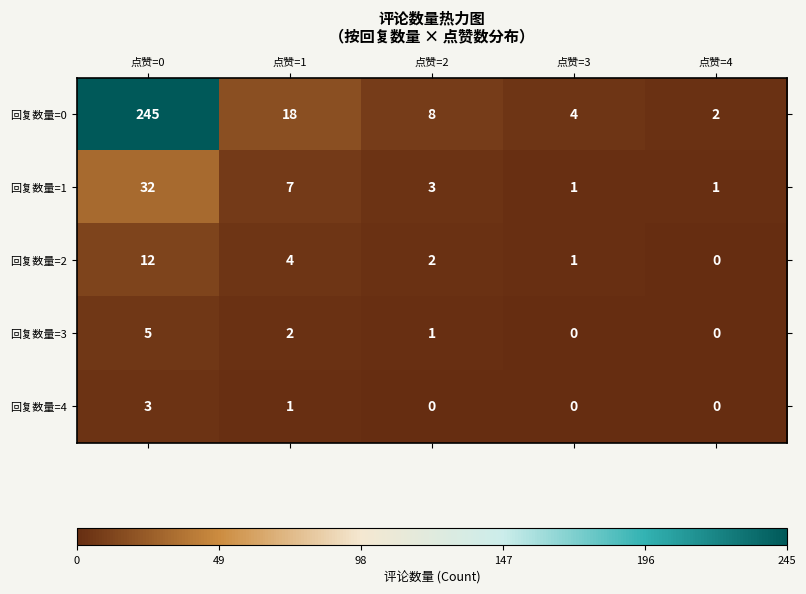

Is it true that 回复数量=0 equals 11 at 点赞=2?

False